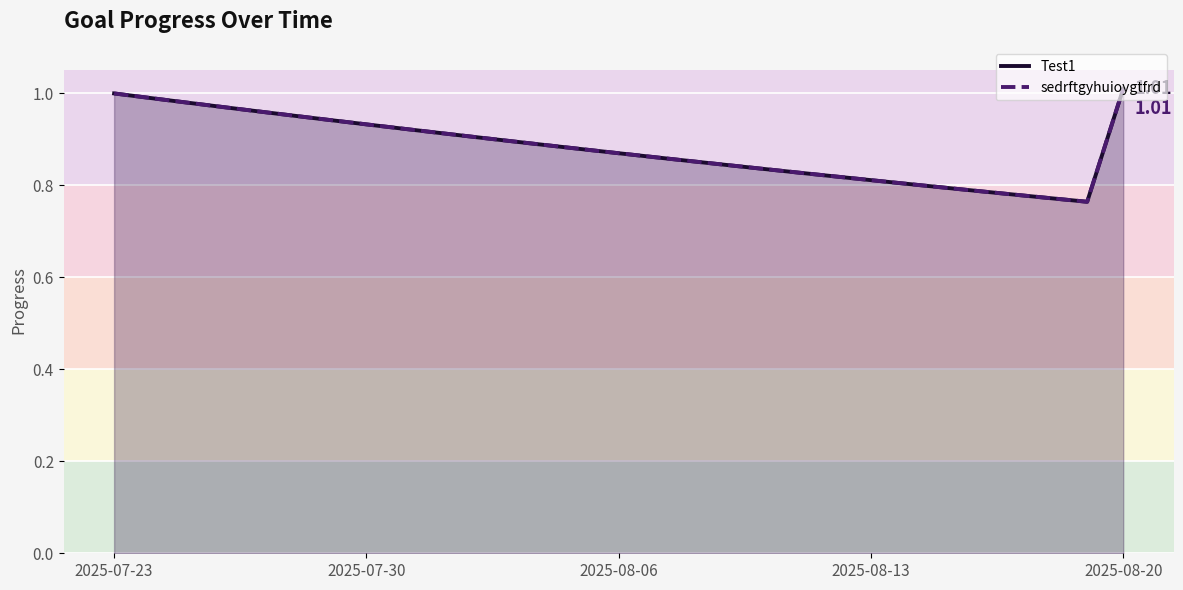

Is the value of sedrftgyhuioygtfrd at 2025-07-30 greater than the value of Test1 at 2025-07-23?

No